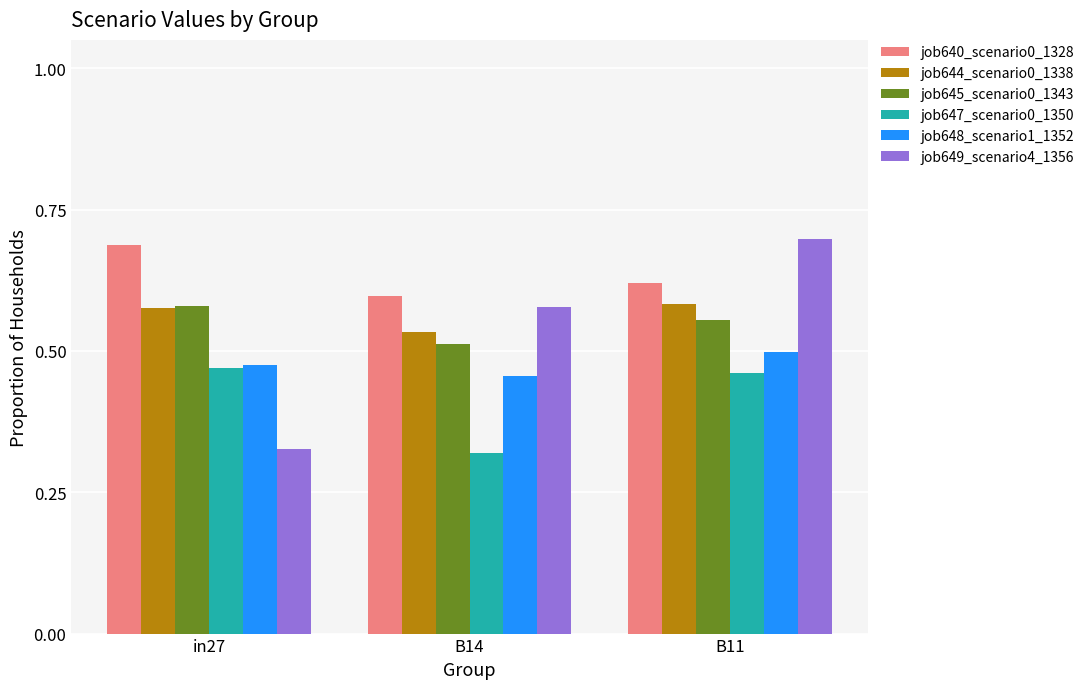

What is the spread (max minus min) of values at in27?

0.4